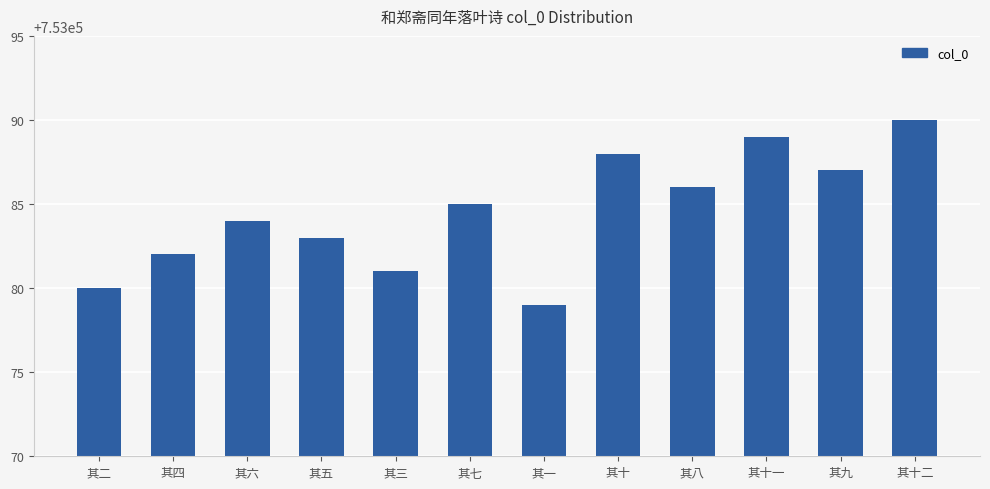

What is the value of the 4th bar from the left?

753083